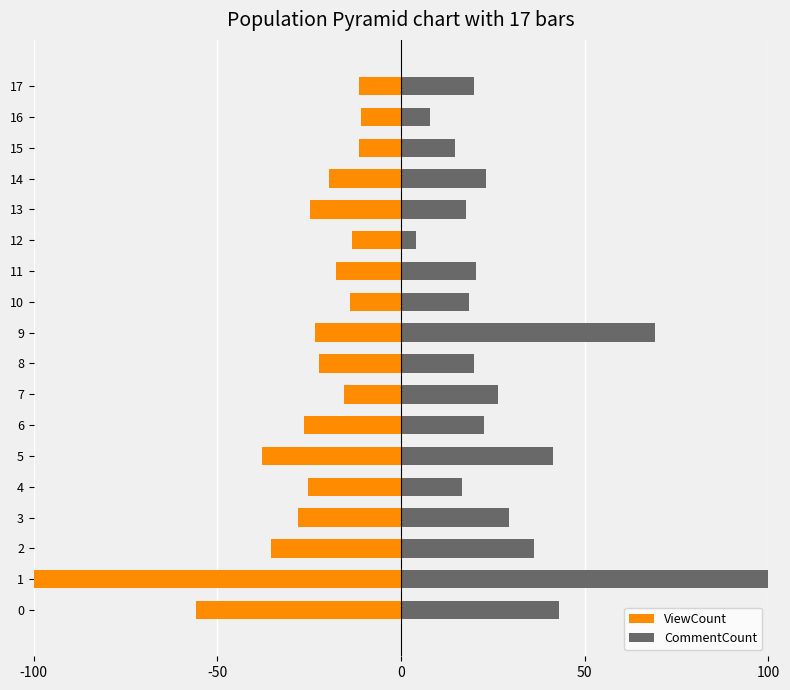

How many data points in ViewCount are above -22?

8